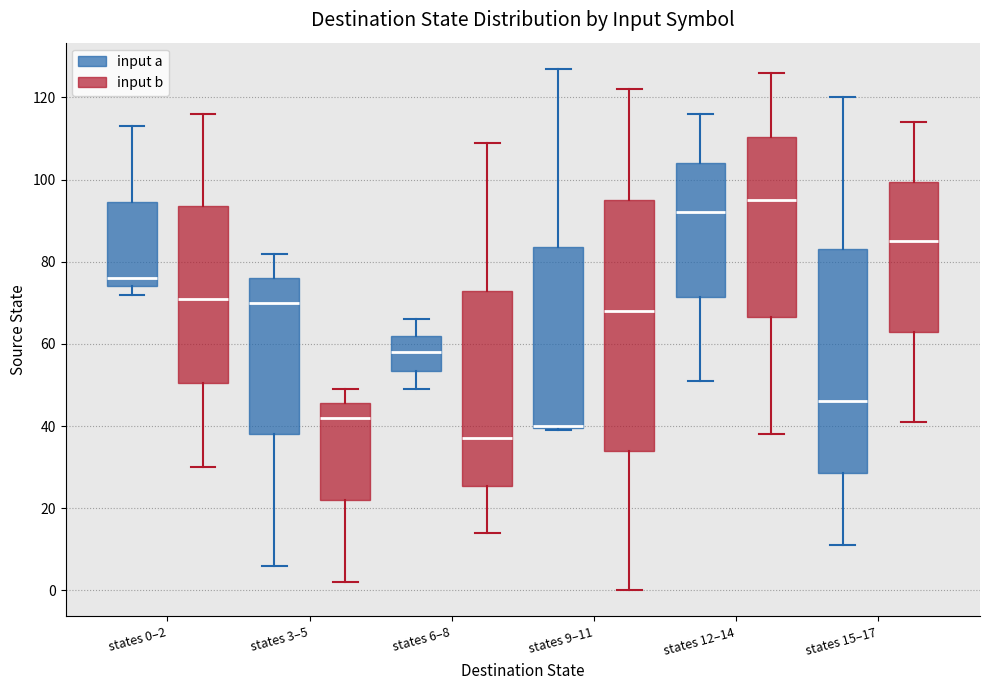

Where is the lower edge of the box for states 9–11 (input a) on the y-axis? The values are not printed on the chart, so give them approximately, as read against the axis.

40